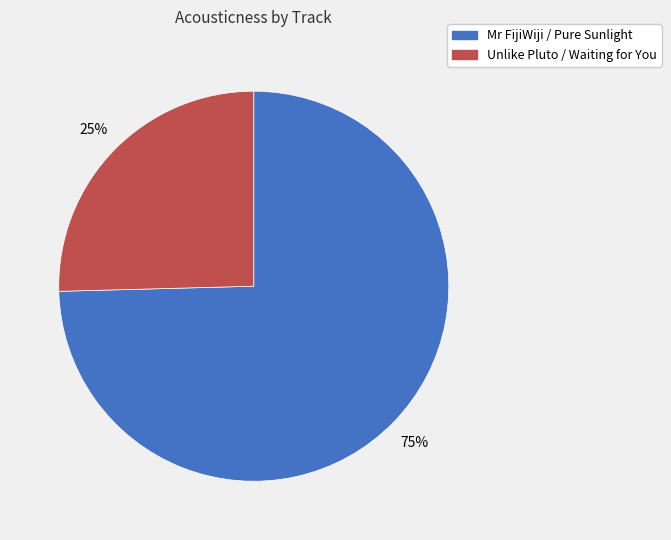

Rank the categories by value from highest to lowest.

Mr FijiWiji / Pure Sunlight, Unlike Pluto / Waiting for You